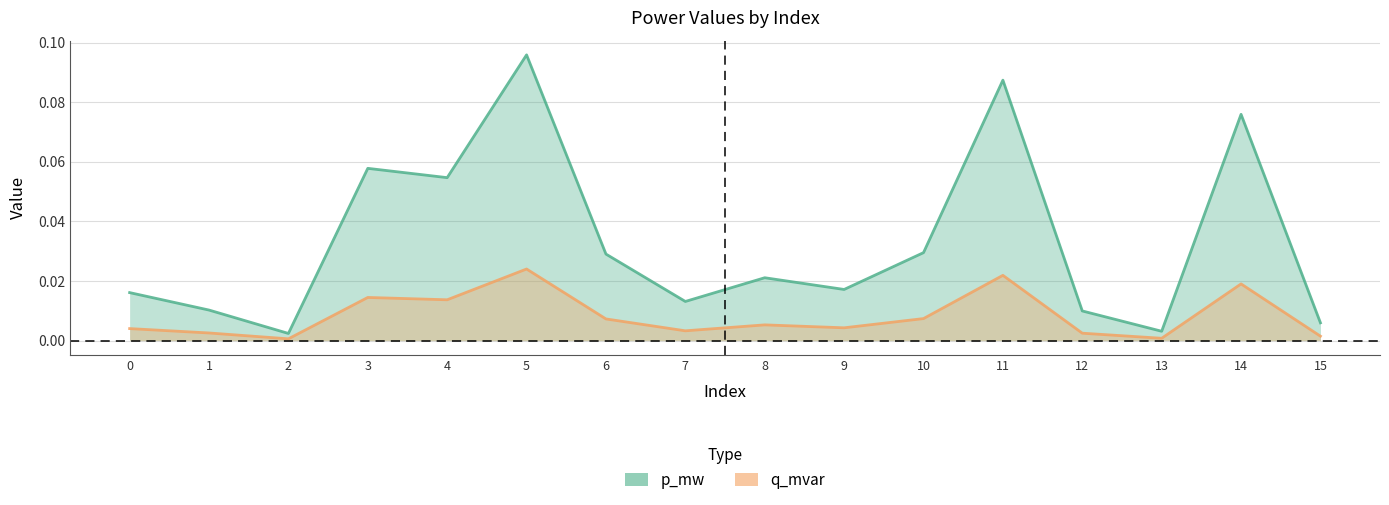

Which category has the highest value across all series?

5